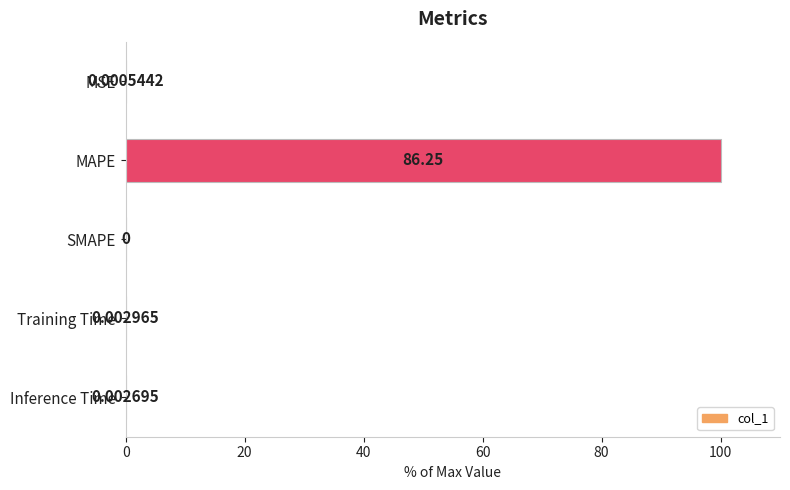

Which category has the highest value across all series?

MAPE